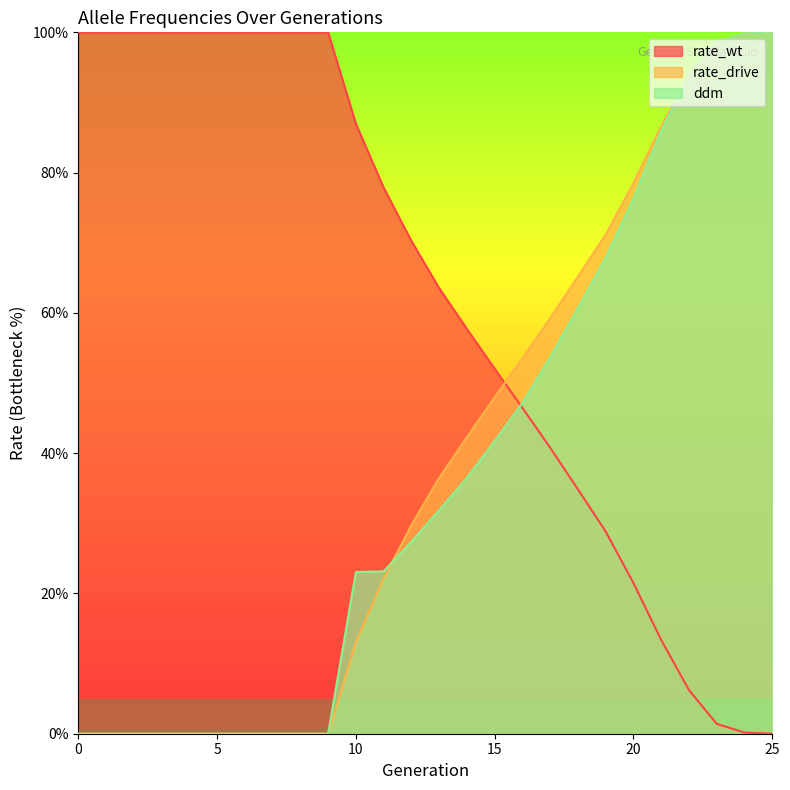

What is the difference between the highest and lowest values at 11?

0.6